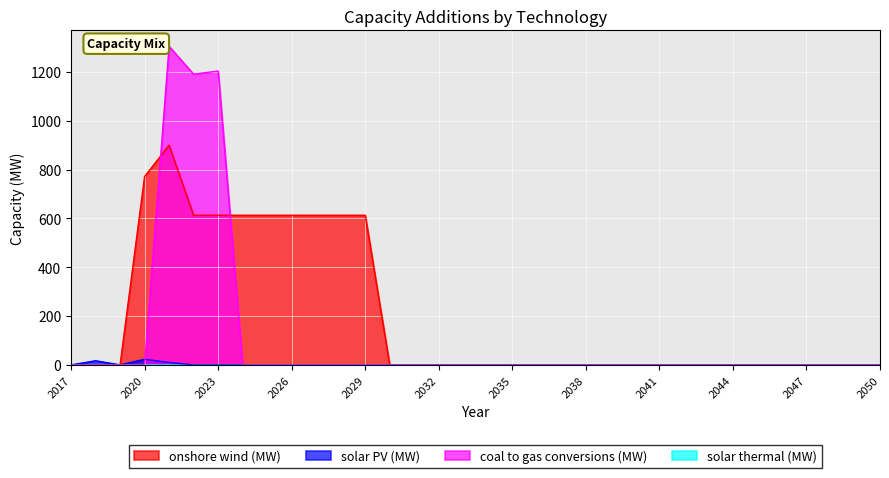

Is the value of onshore wind (MW) at 2027 greater than the value of solar PV (MW) at 2048?

Yes